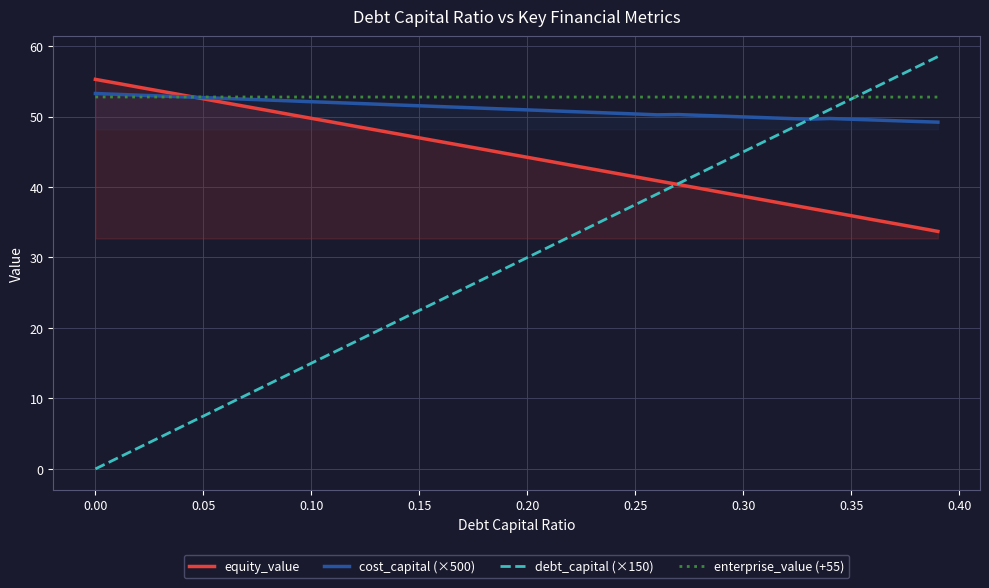

What is the difference between the maximum and minimum values in the equity_value series?

21.6